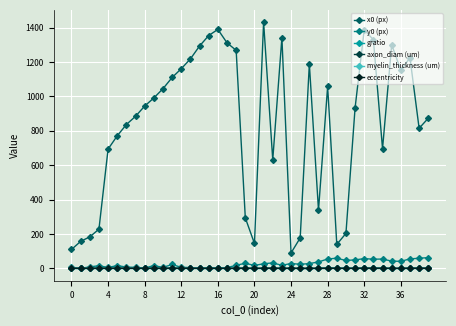

How many gratio values are between 0 and 1?

40